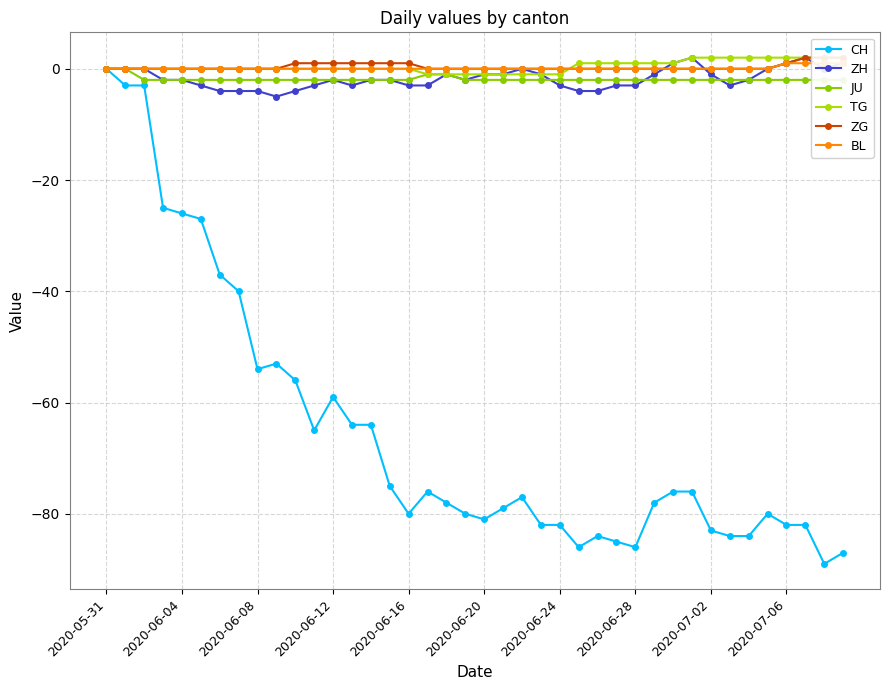

What are all the series names shown in the legend?

CH, ZH, JU, TG, ZG, BL